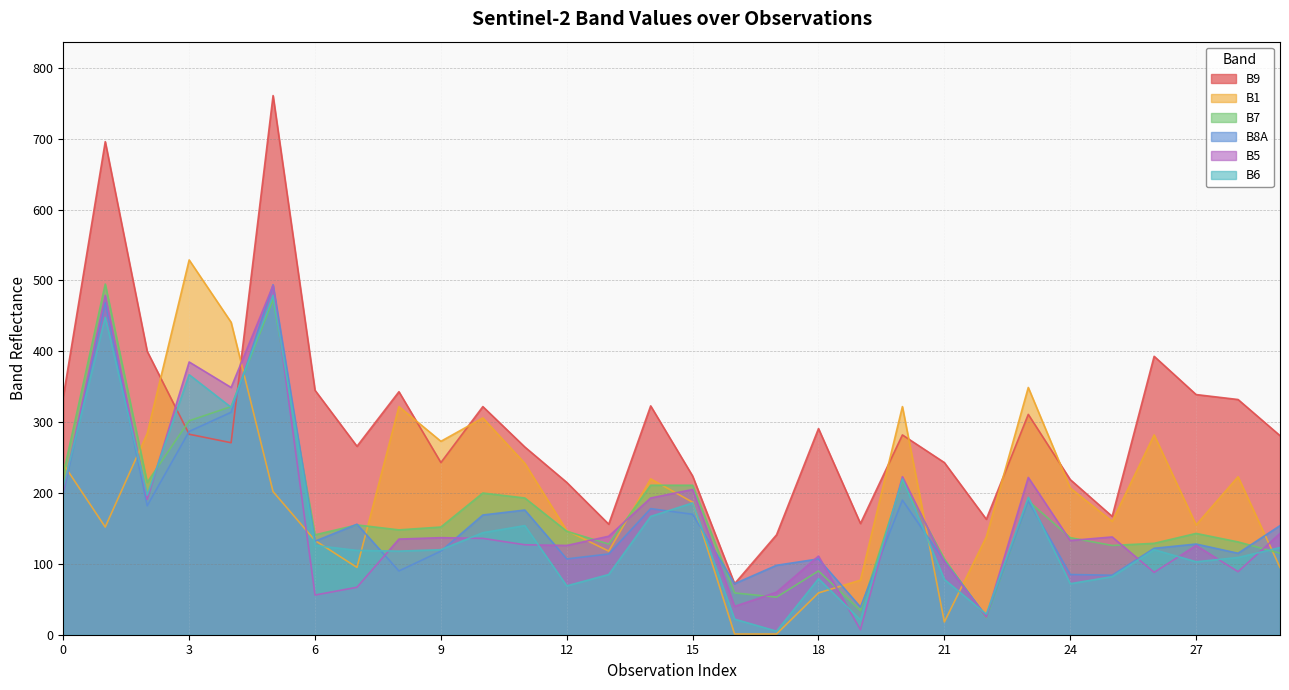

Is it true that B5 equals 127 at 11?

True